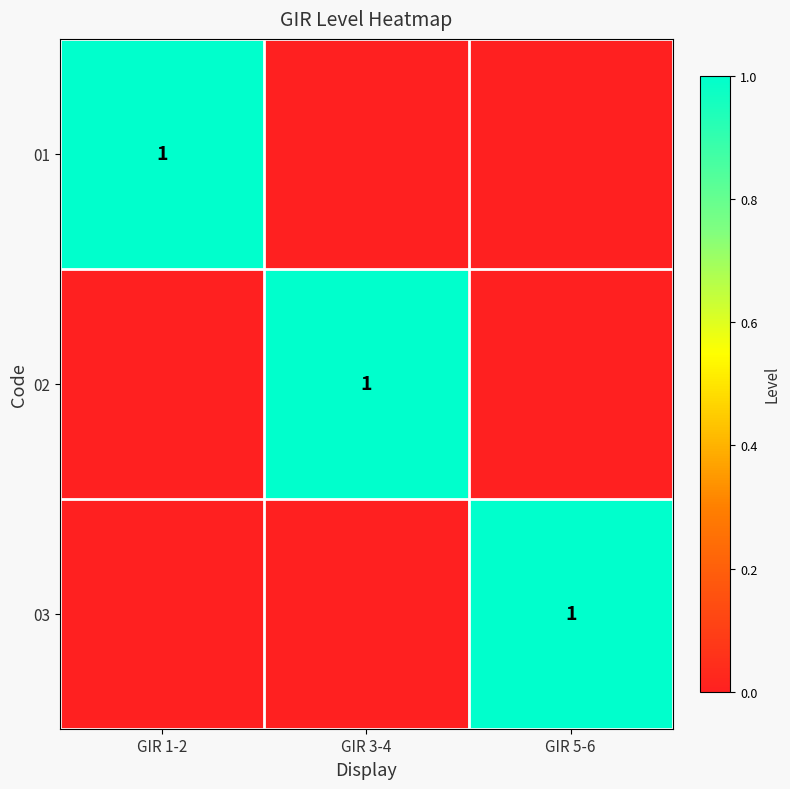

The 02 series shows 2 at GIR 3-4. True or false?

False